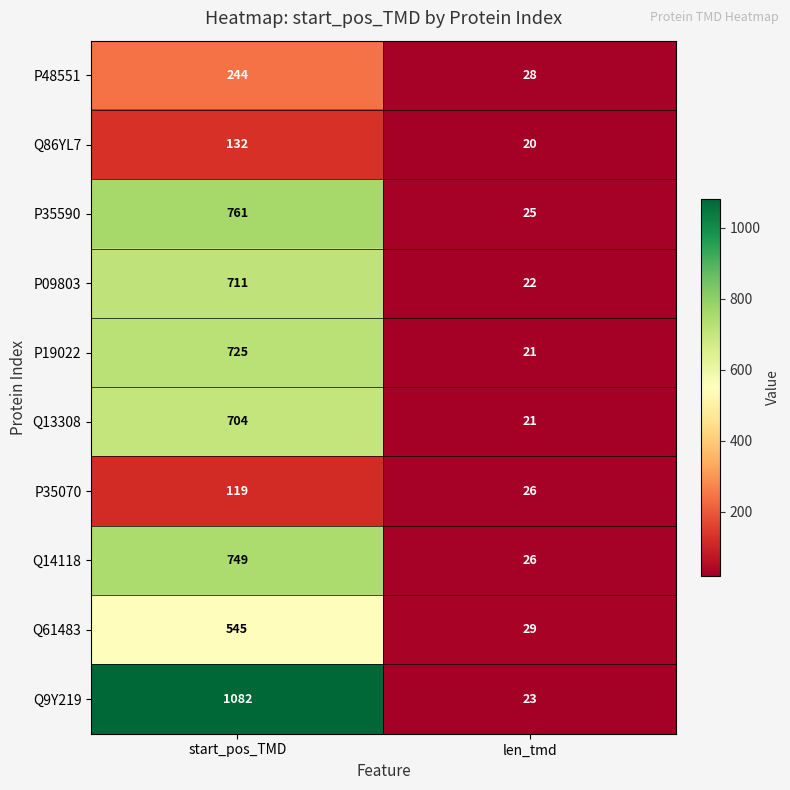

What is the smallest value displayed?

20